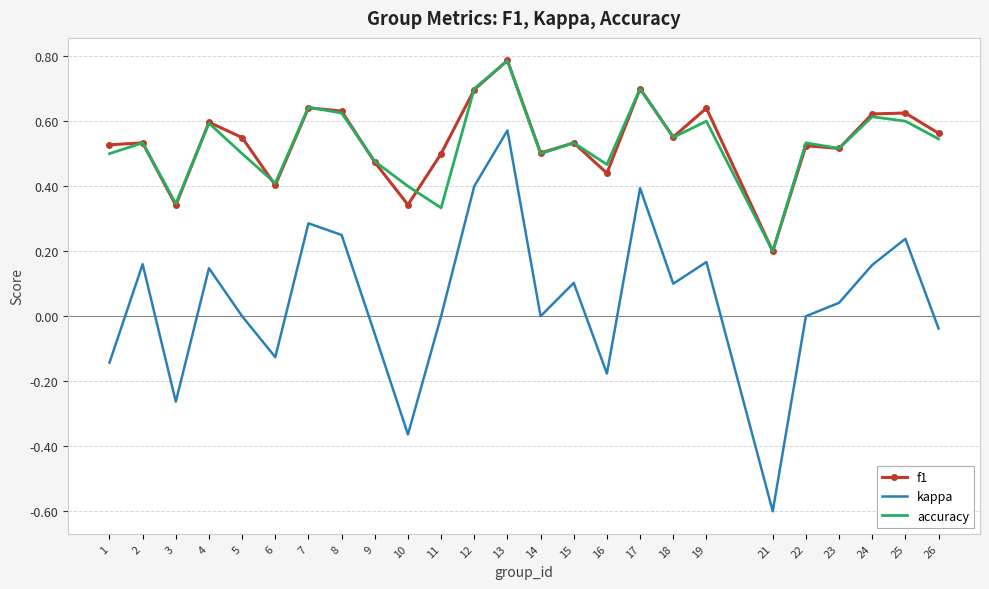

True or false: kappa has more than 1 interior local peaks.

True